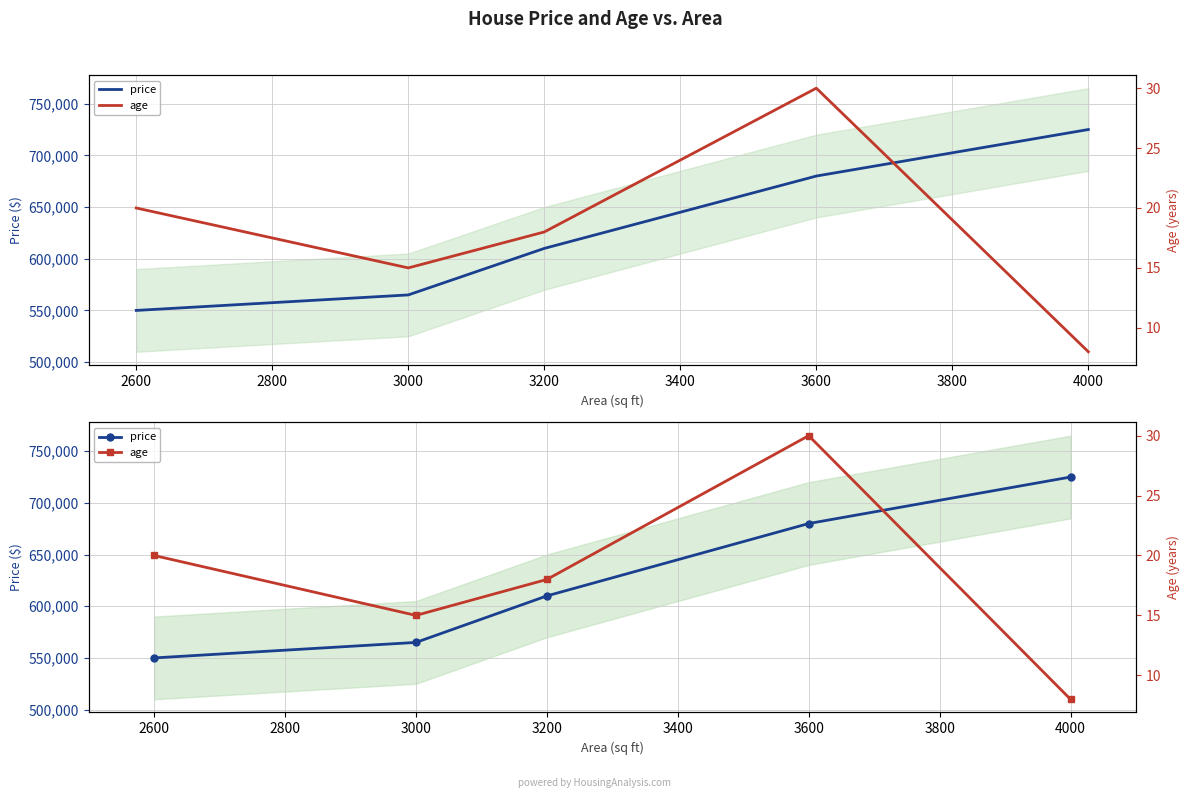

Which series changed the most between 2600 and 4000?

price